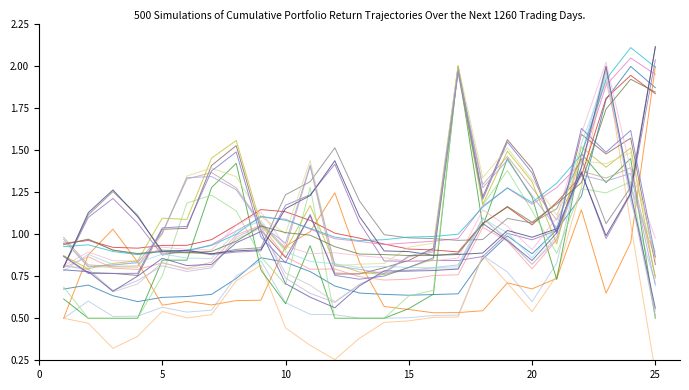

Does the chart display data point markers on the line(s)?

No